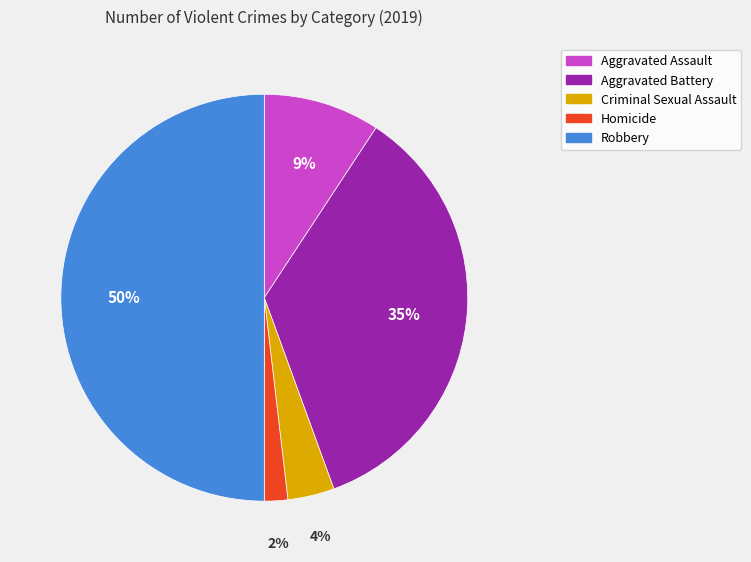

Does Homicide account for over 50% of the chart?

No